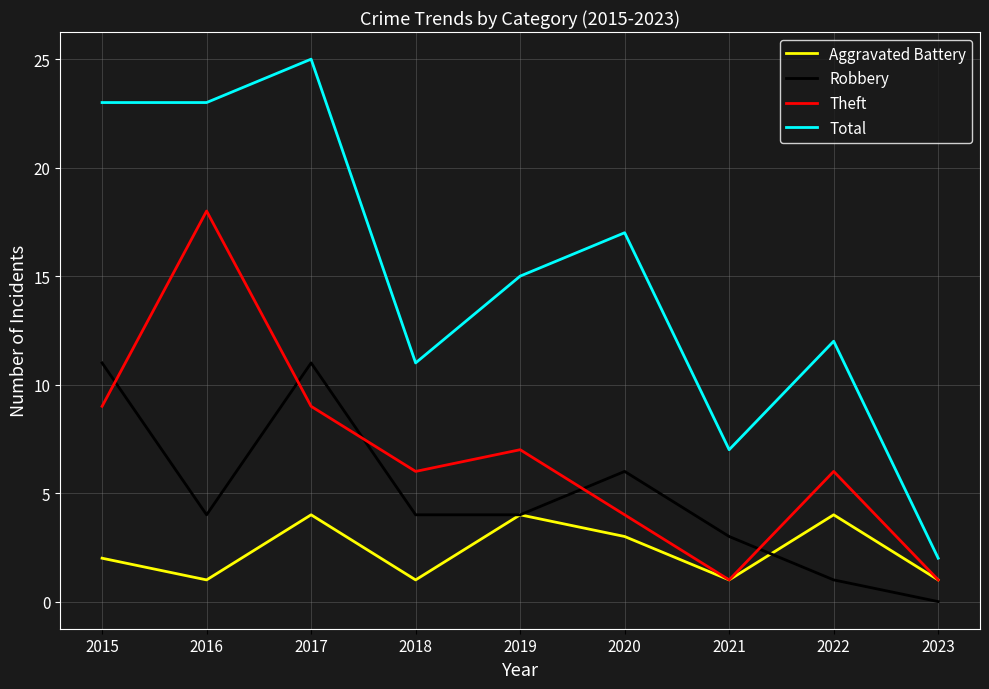

At which label is Total closest to 13?

2022